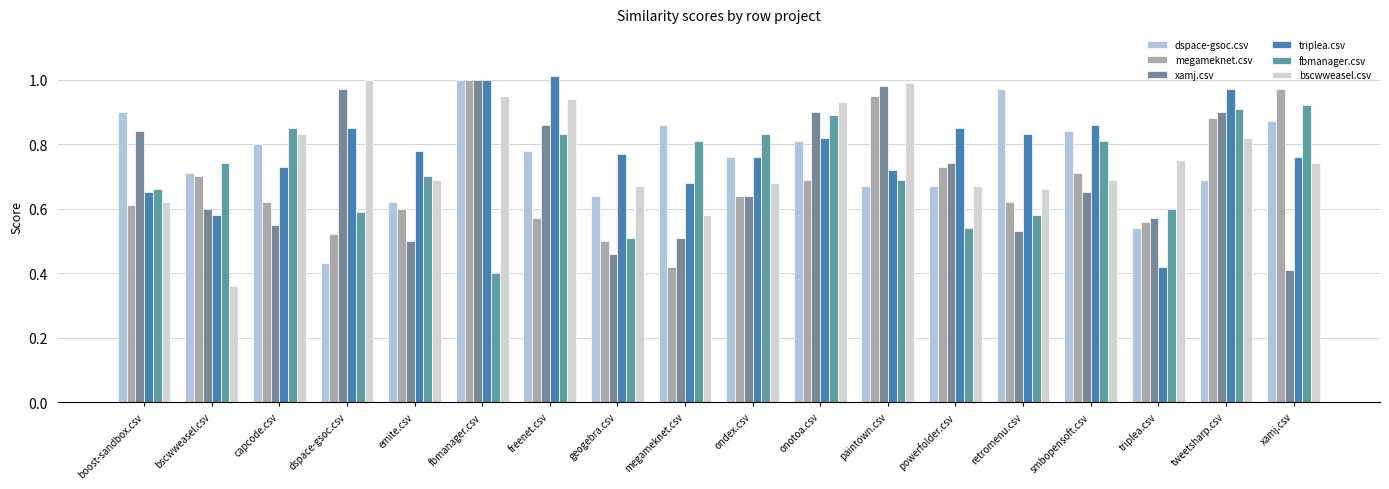

What are all the series names shown in the legend?

dspace-gsoc.csv, megameknet.csv, xamj.csv, triplea.csv, fbmanager.csv, bscwweasel.csv